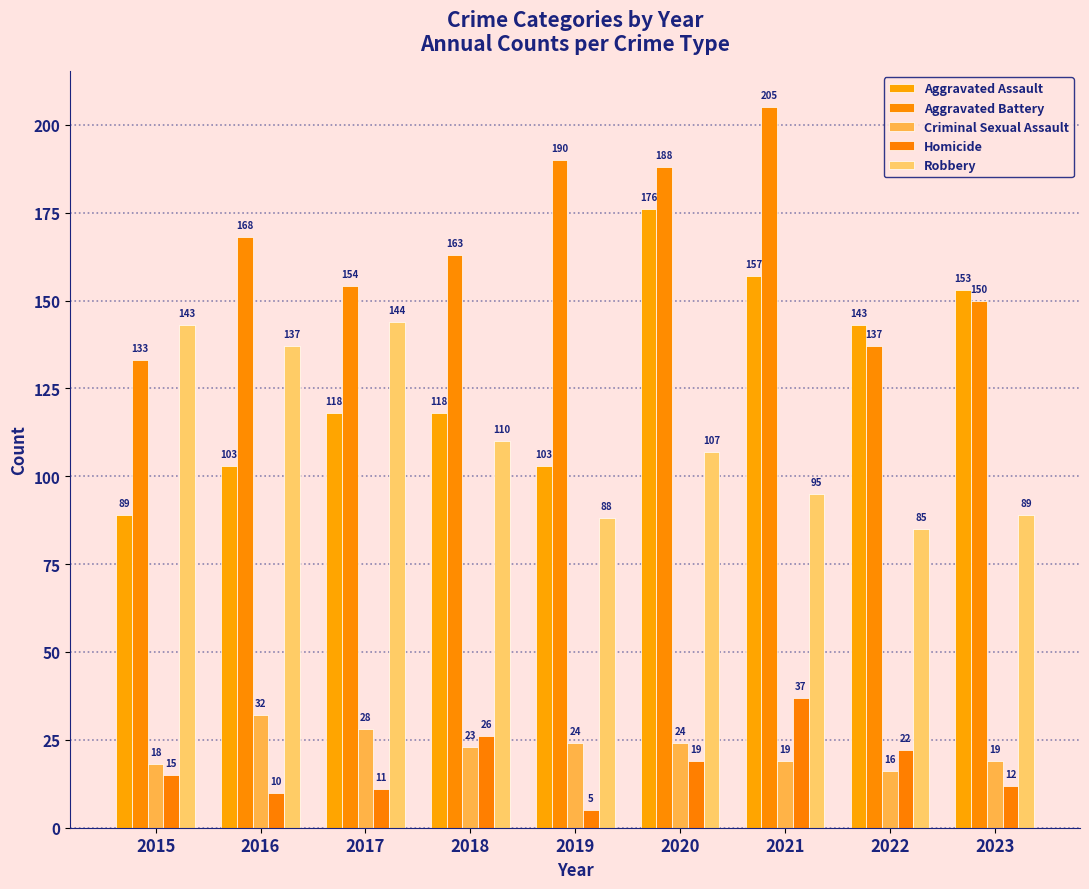

What is the spread (max minus min) of values at 2023?

141